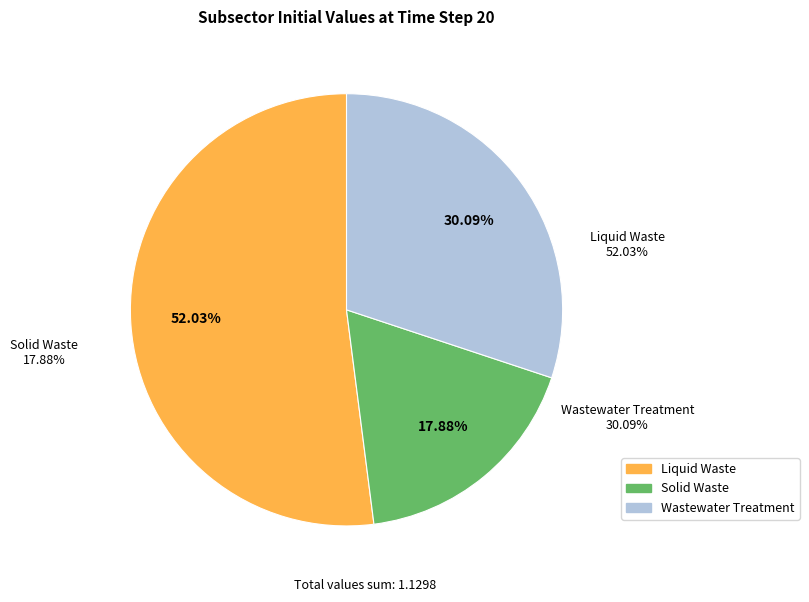

Rank the categories by value from lowest to highest.

Solid Waste, Wastewater Treatment, Liquid Waste